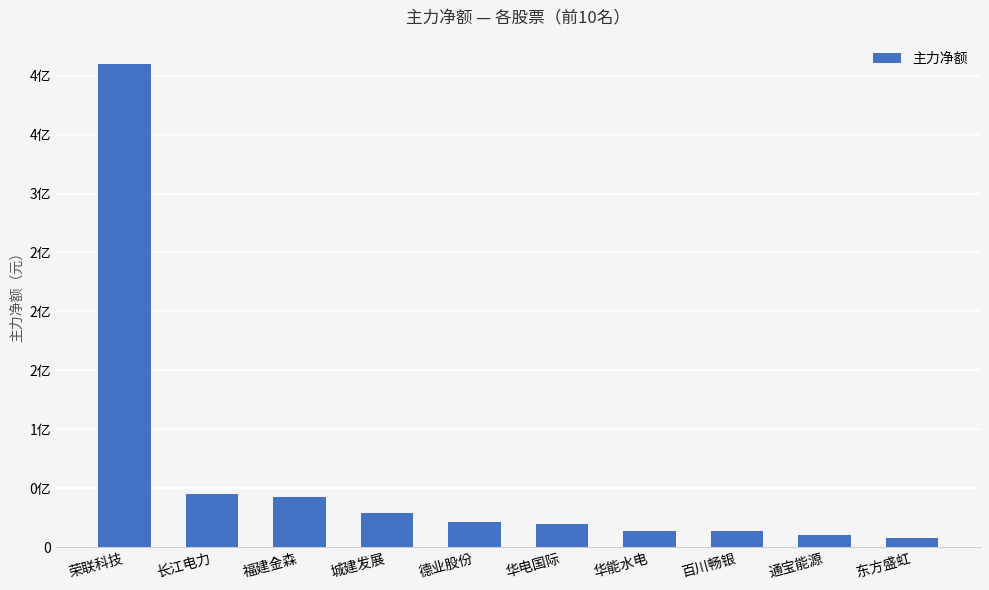

List the labels in order of value, largest first.

荣联科技, 长江电力, 福建金森, 城建发展, 德业股份, 华电国际, 华能水电, 百川畅银, 通宝能源, 东方盛虹